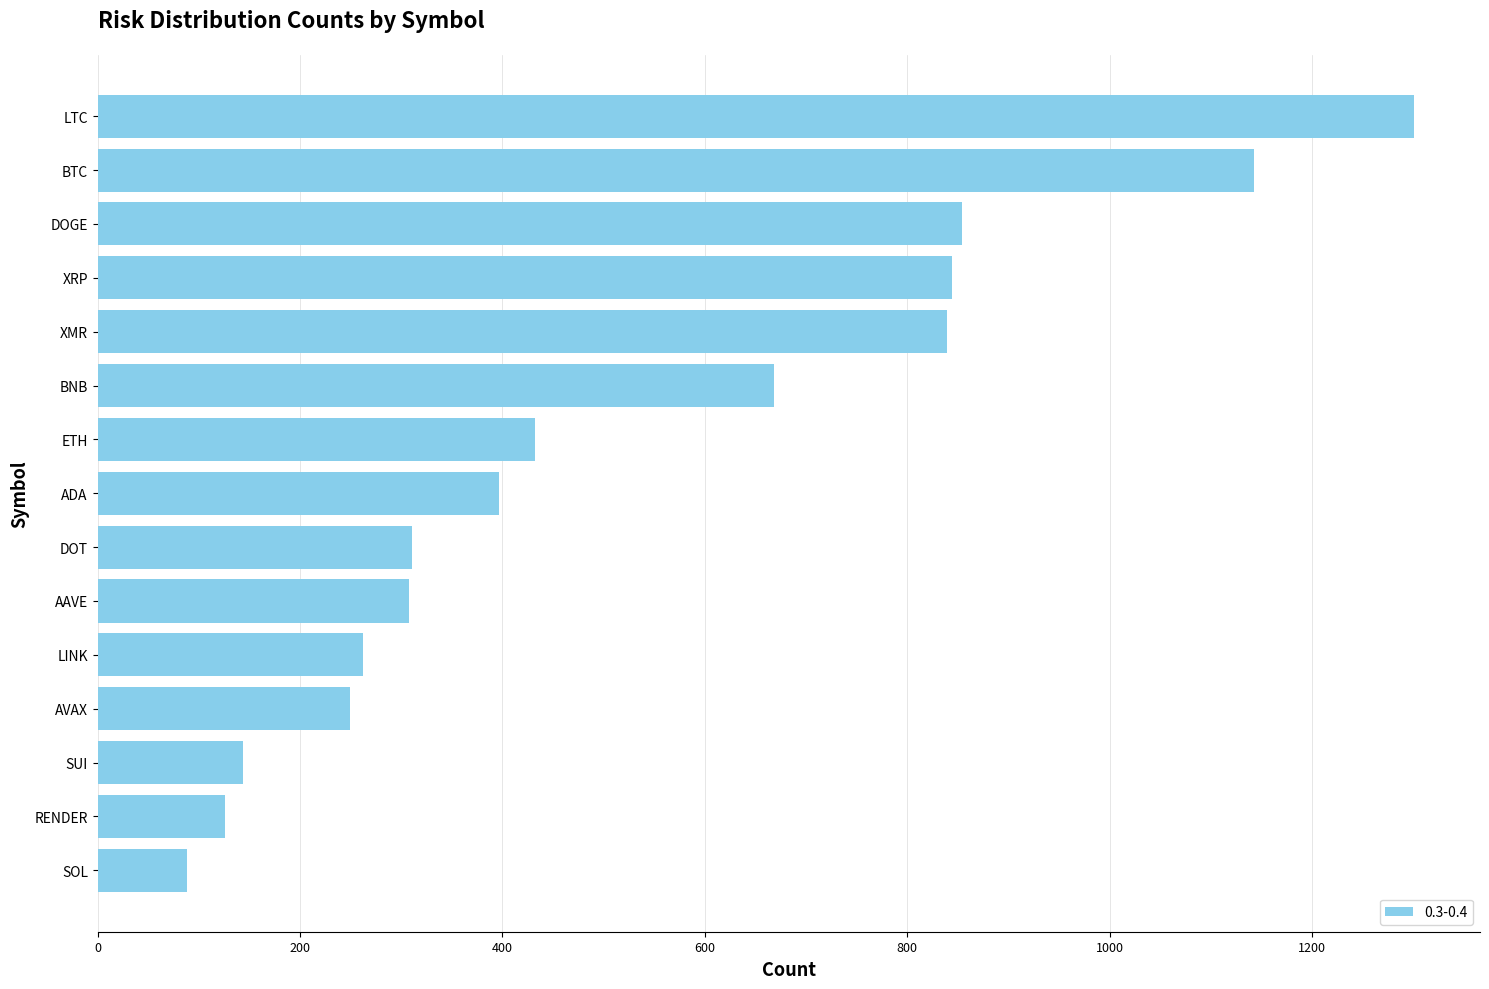

What is the maximum value shown in the chart?

1301